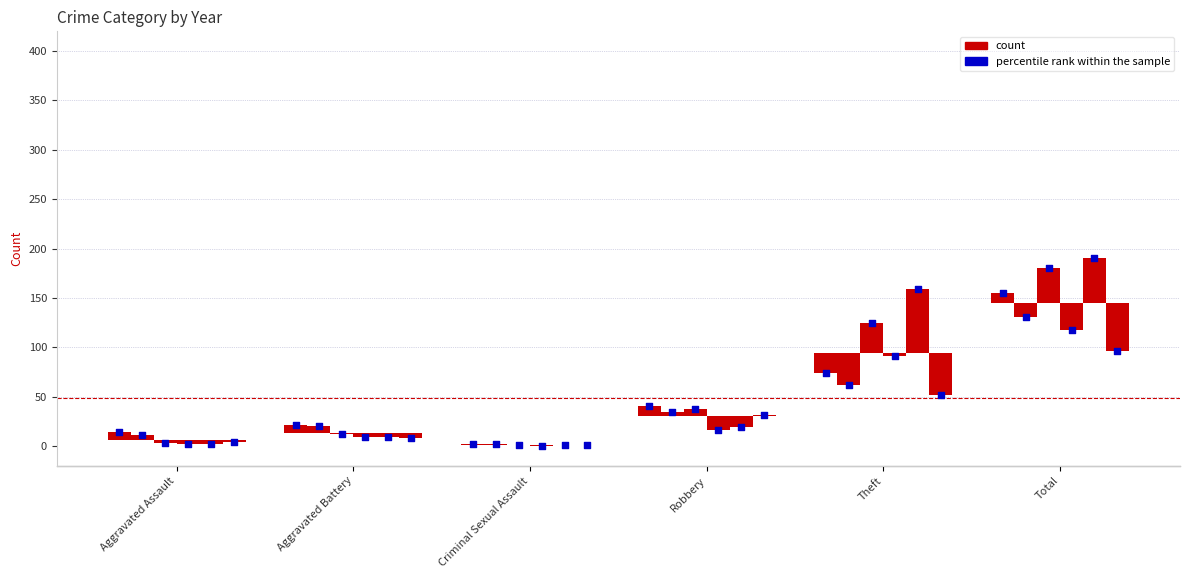

Which series contains the lowest Y value?

2015